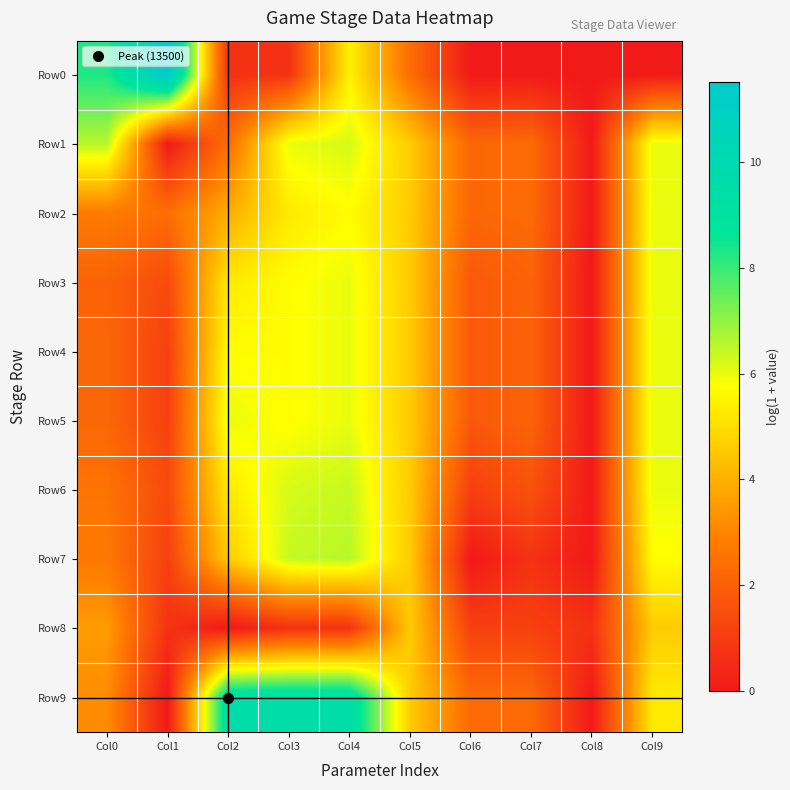

At how many categories does at least one series exceed 11?

1